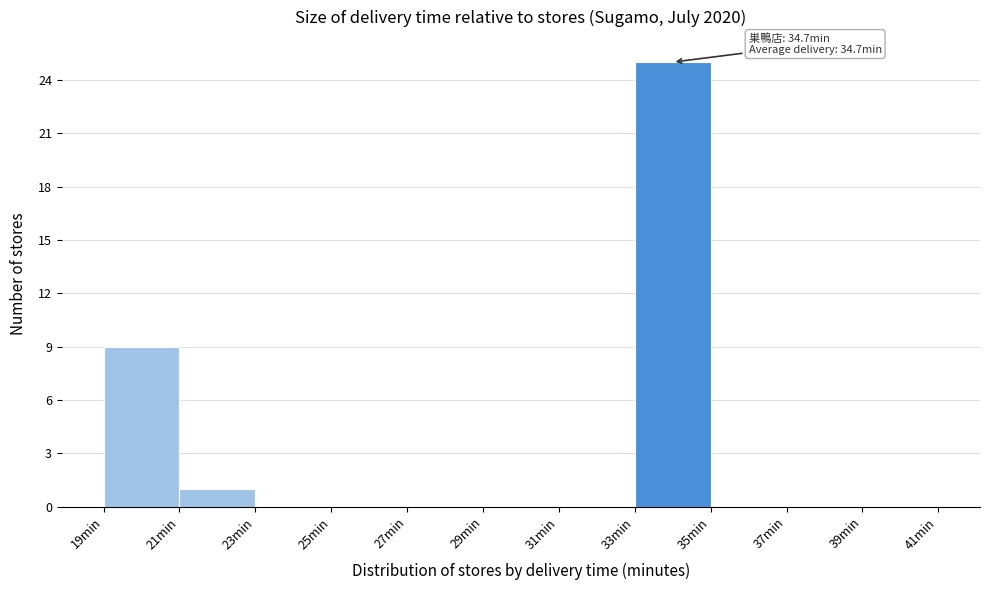

Which range on the x-axis has the tallest bar?

33 to 35